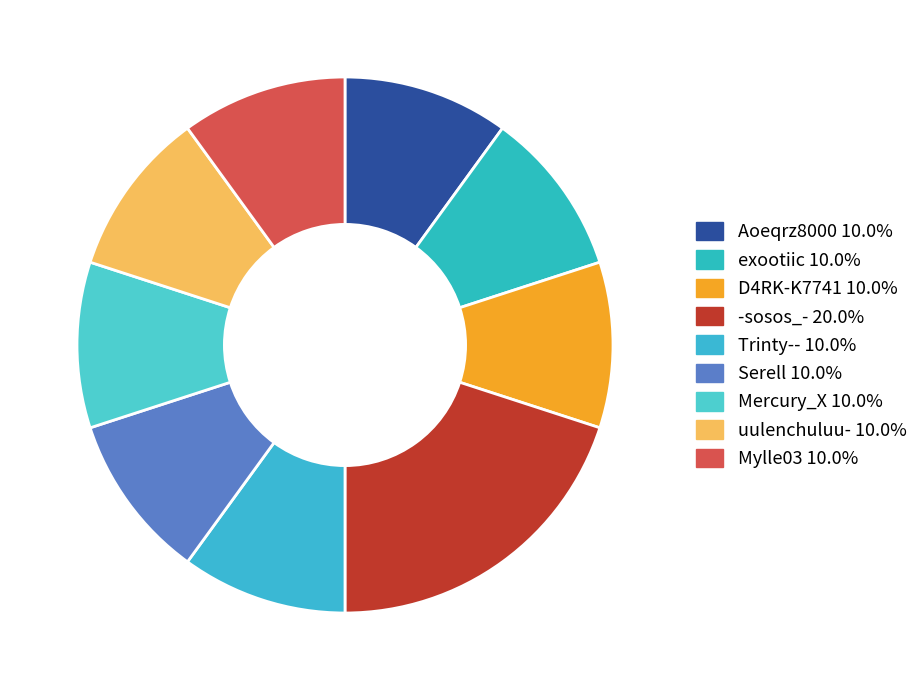

Which has a higher value, Aoeqrz8000 or Trinty--?

Aoeqrz8000